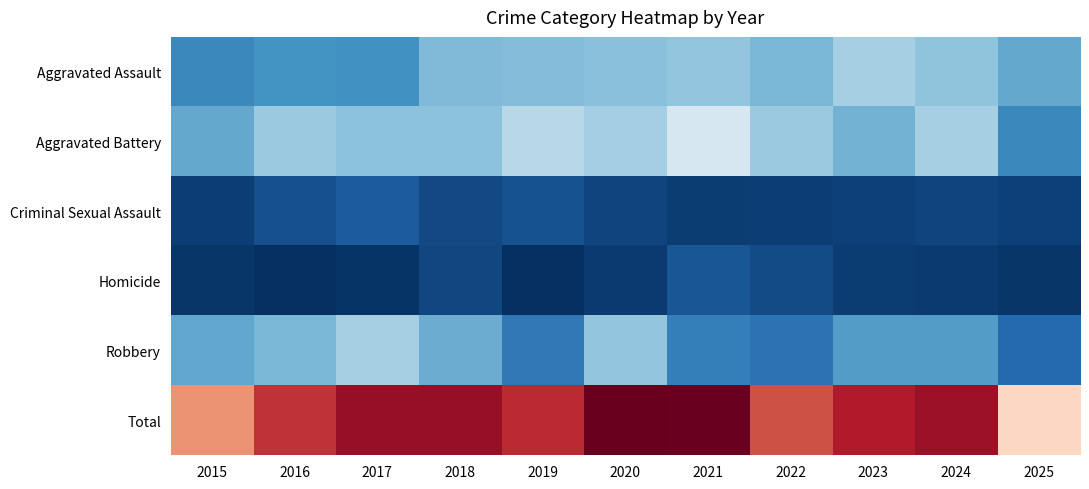

Which series has the widest spread of values?

Total